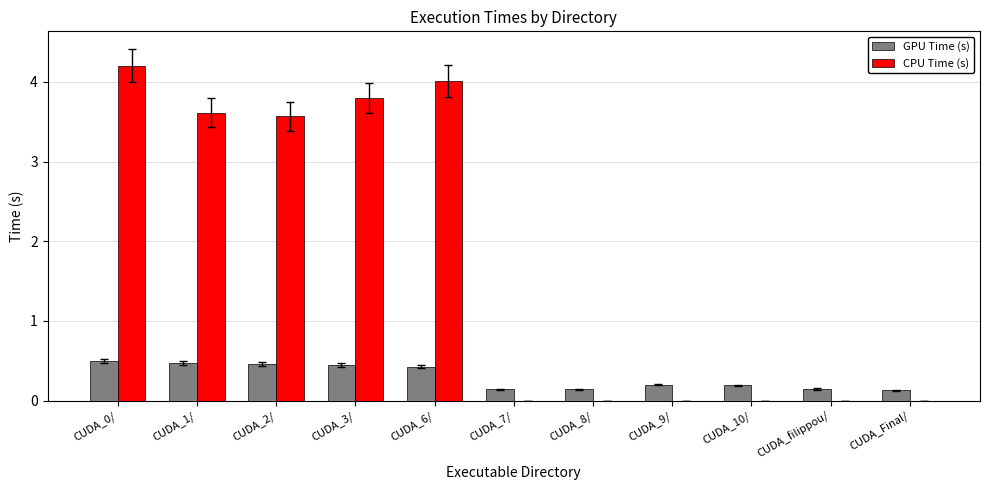

Are the bars horizontal?

No